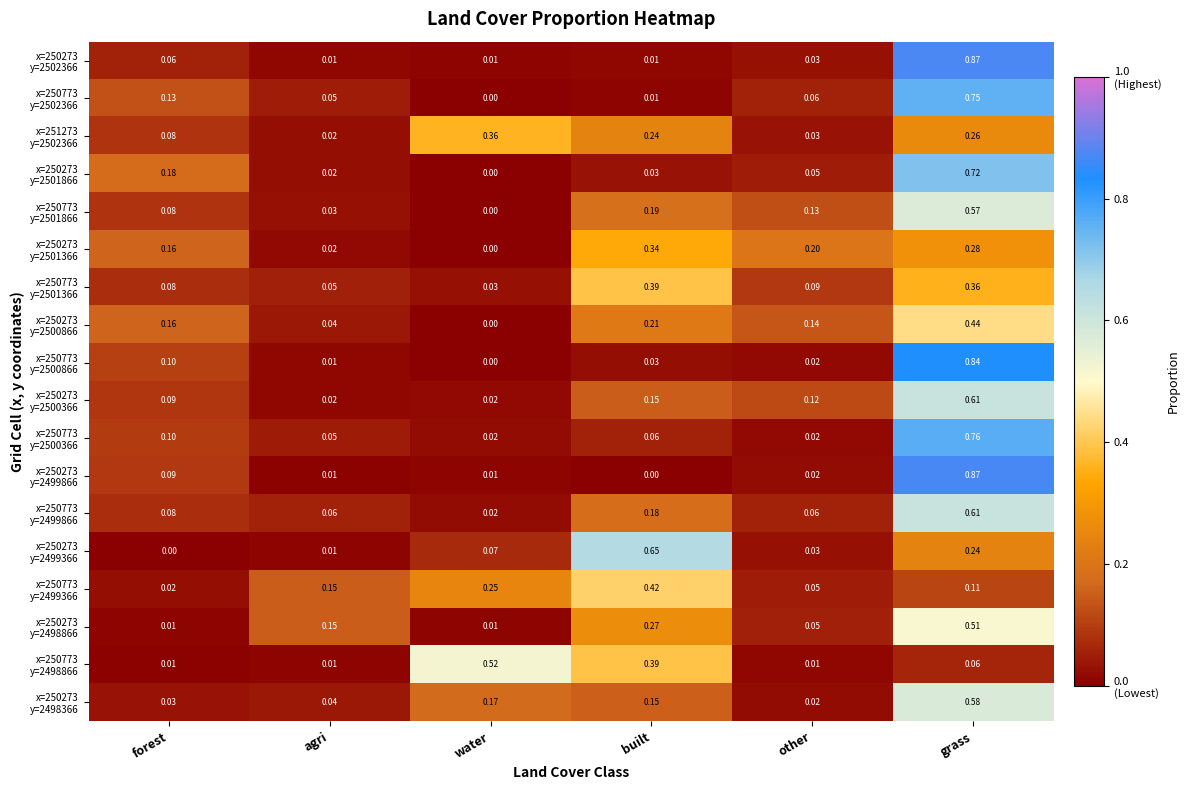

Which label corresponds to the largest value in the chart?

grass